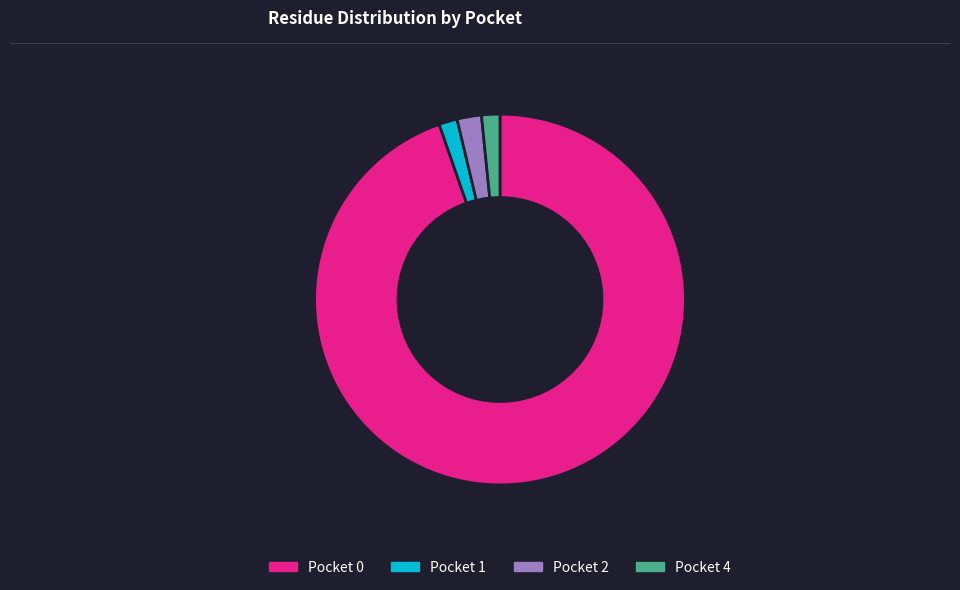

Count the number of slices in the pie.

4